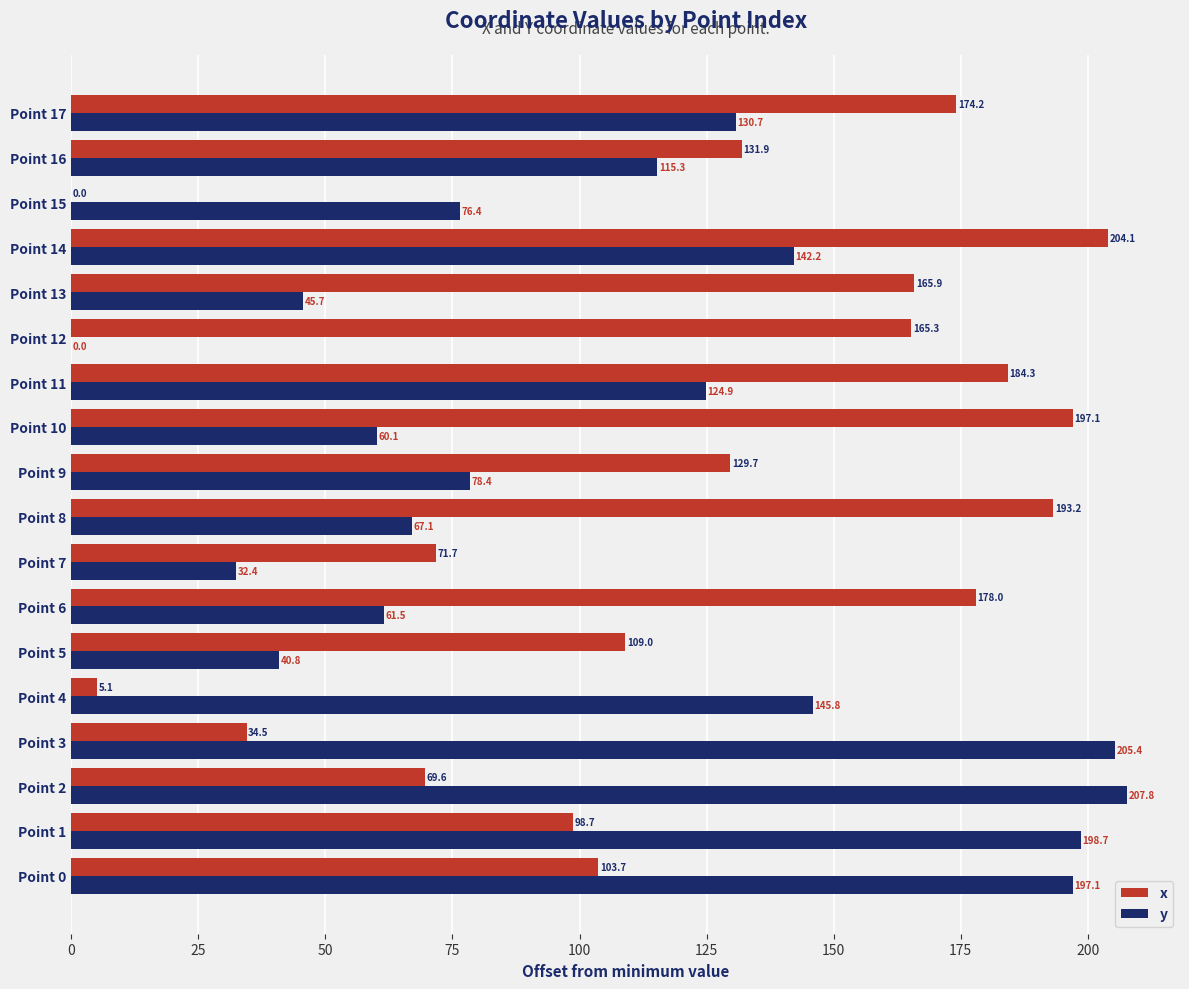

Where is x nearest to the value 102?

Point 0